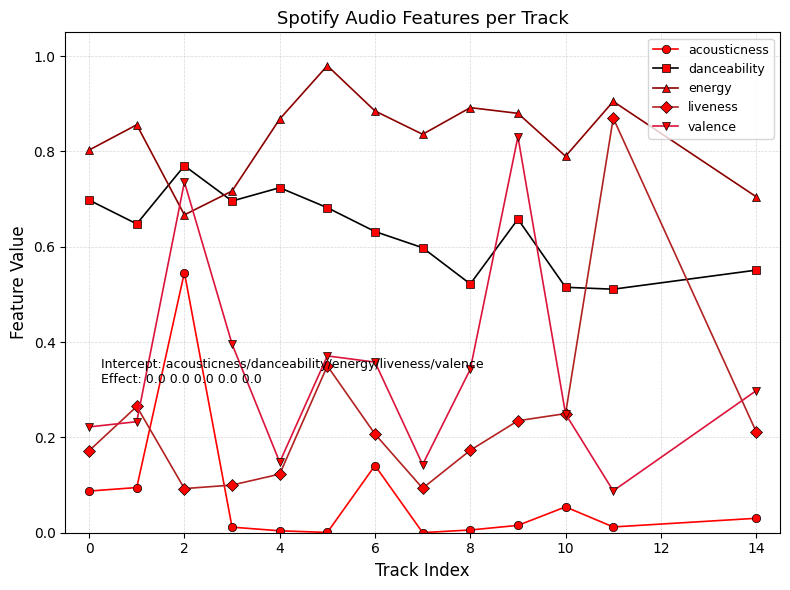

After their last crossing, which series has the higher values: valence or liveness?

valence